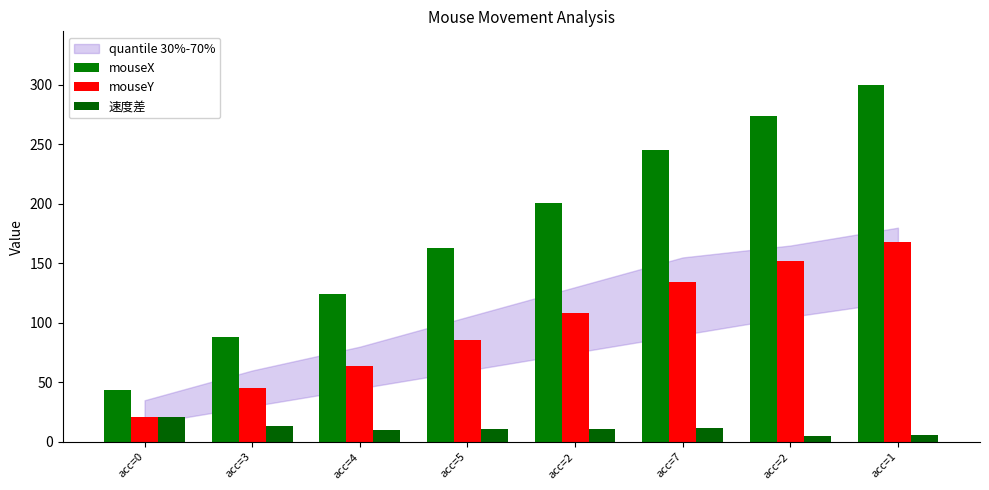

What is the label of the 1st bar from the right?

acc=1